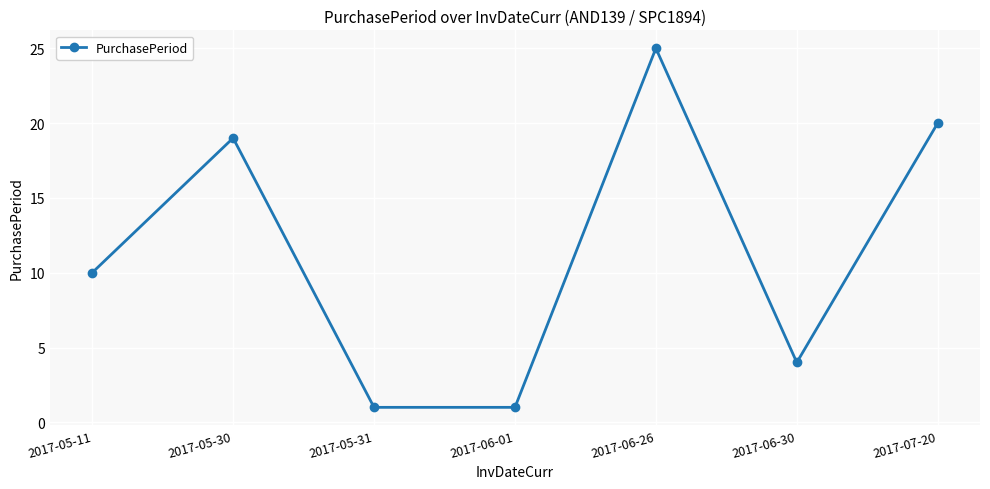

What is the sum of all values?

80